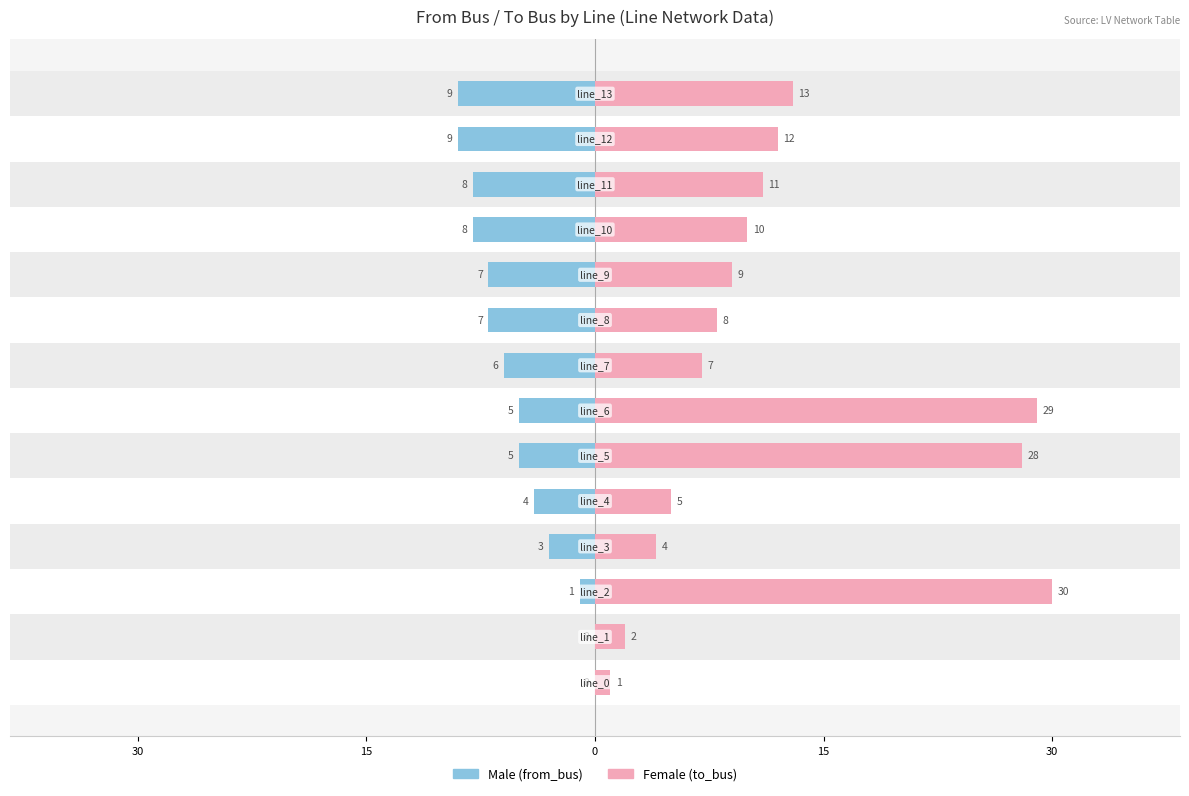

How many groups of bars are there?

14